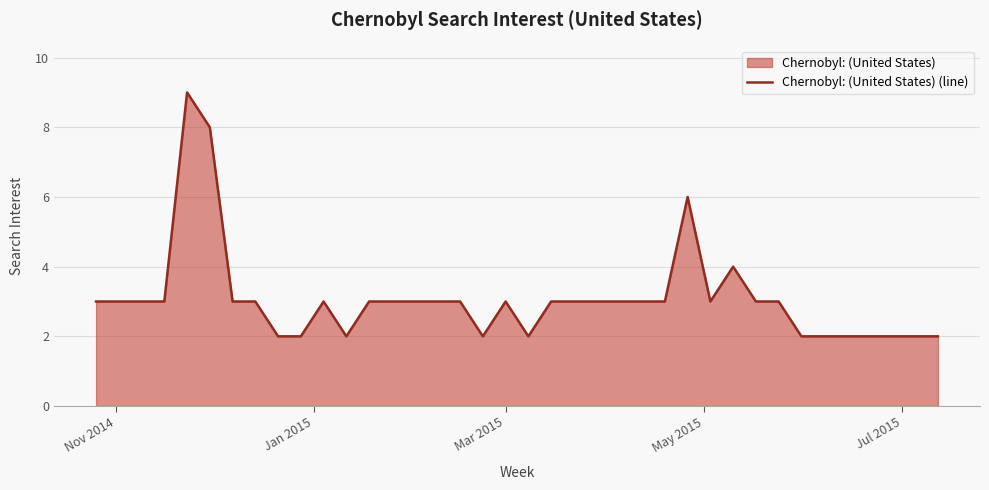

What is the greatest value displayed?

9